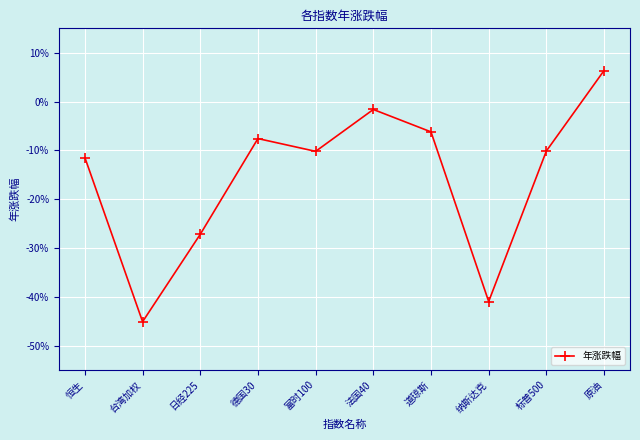

Does the chart display data point markers on the line(s)?

Yes